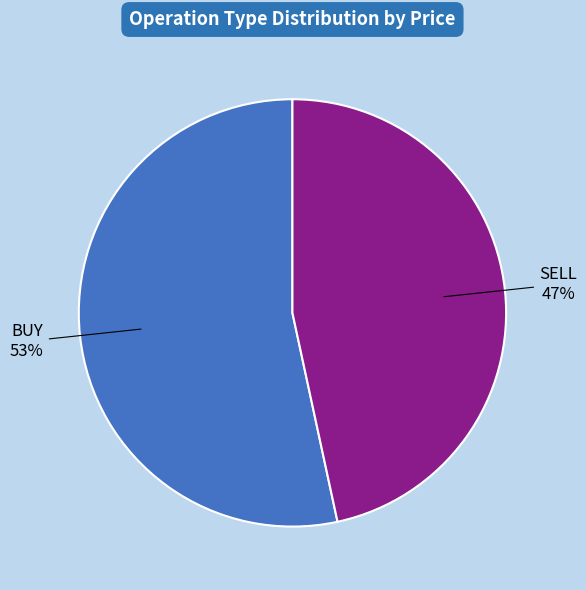

To the nearest percent, what is the average slice percentage?

50%